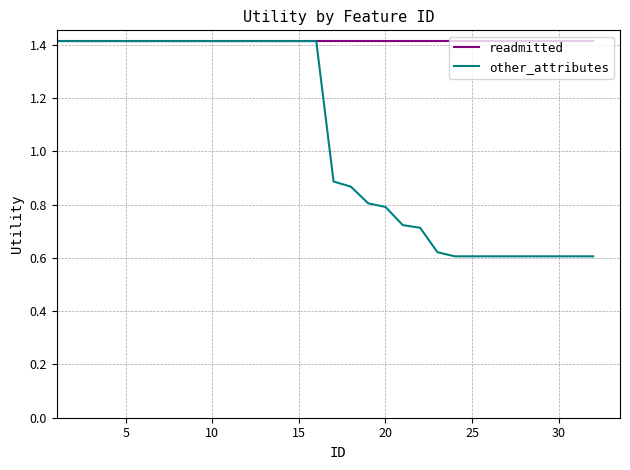

What is the greatest value displayed?

1.4